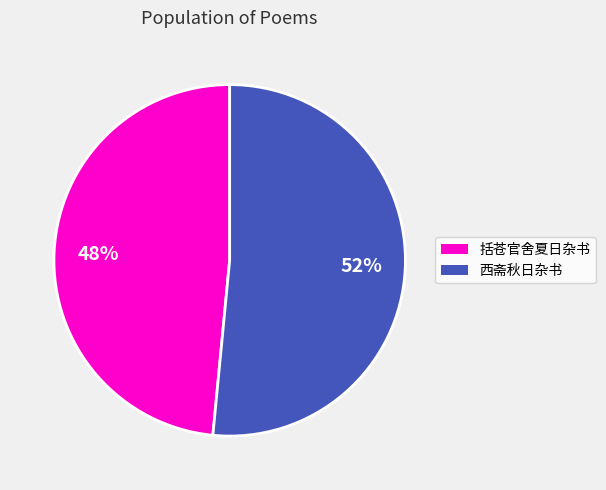

Rank the categories by value from highest to lowest.

西斋秋日杂书, 括苍官舍夏日杂书